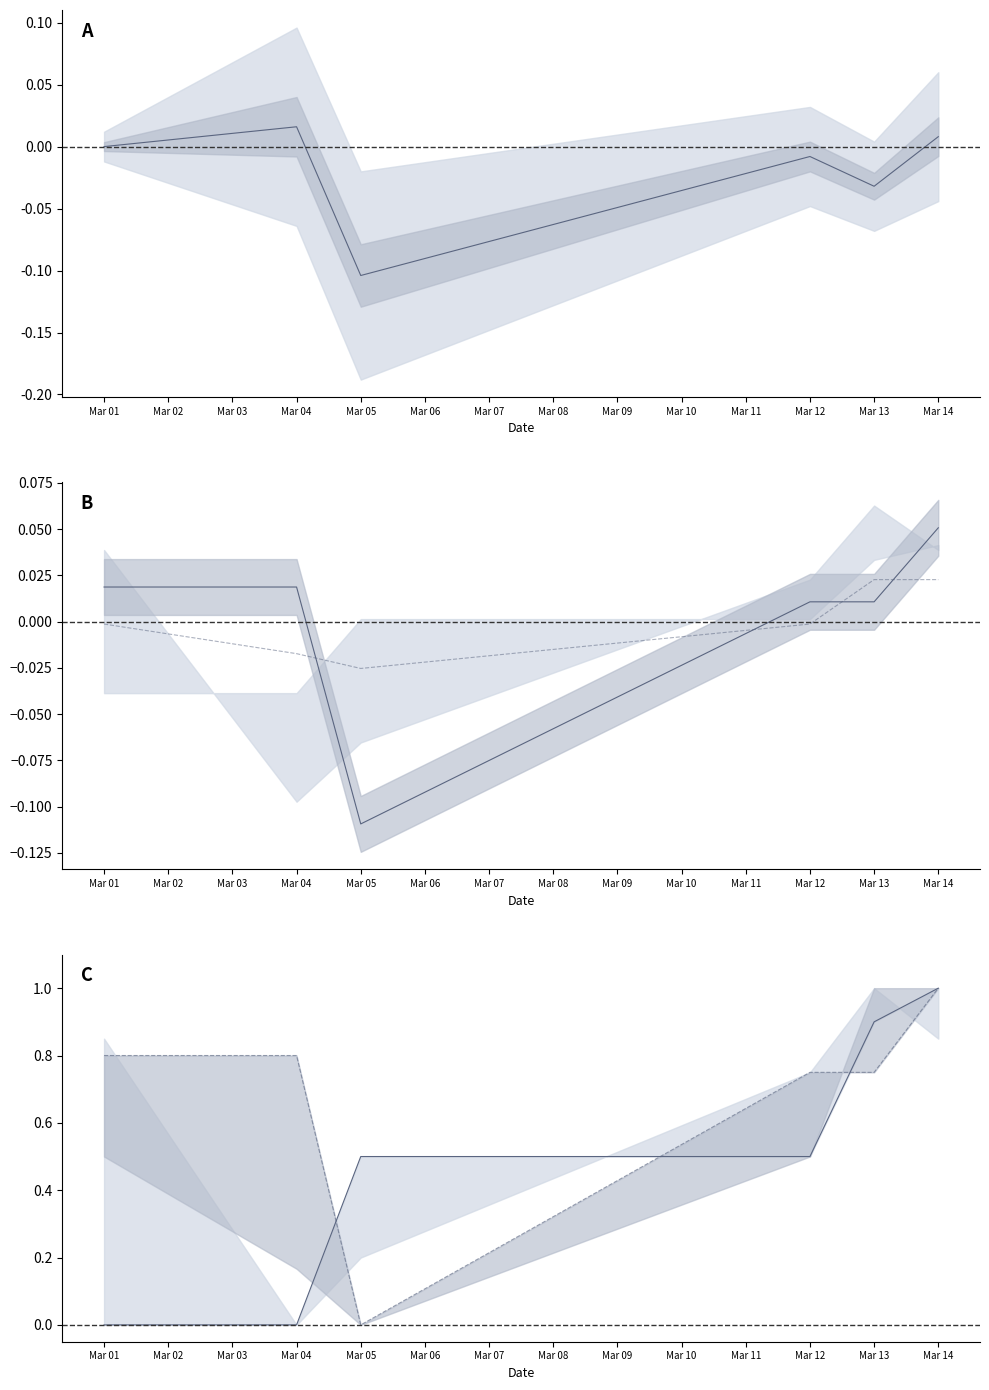

Reading left to right, what are all the values shown in this chart?

Close-Open: 0.0	0.0	-0.1	-0.0	-0.0	0.0
Close: 0.0	0.0	-0.1	0.0	0.0	0.1
Norm High: 0.0	0.0	0.5	0.5	0.9	1.0